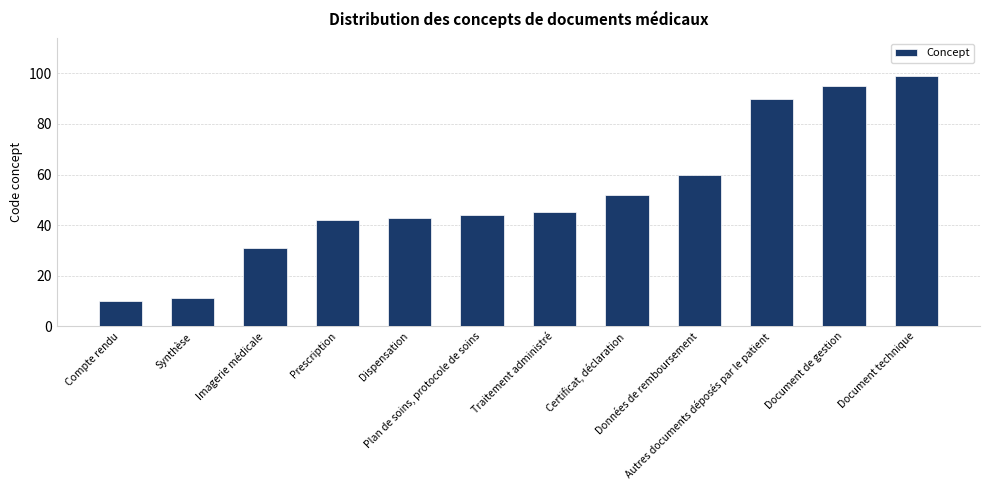

Reading left to right, extract all data points from this chart.

Compte rendu=10	Synthèse=11	Imagerie médicale=31	Prescription=42	Dispensation=43	Plan de soins, protocole de soins=44	Traitement administré=45	Certificat, déclaration=52	Données de remboursement=60	Autres documents déposés par le patient=90	Document de gestion=95	Document technique=99